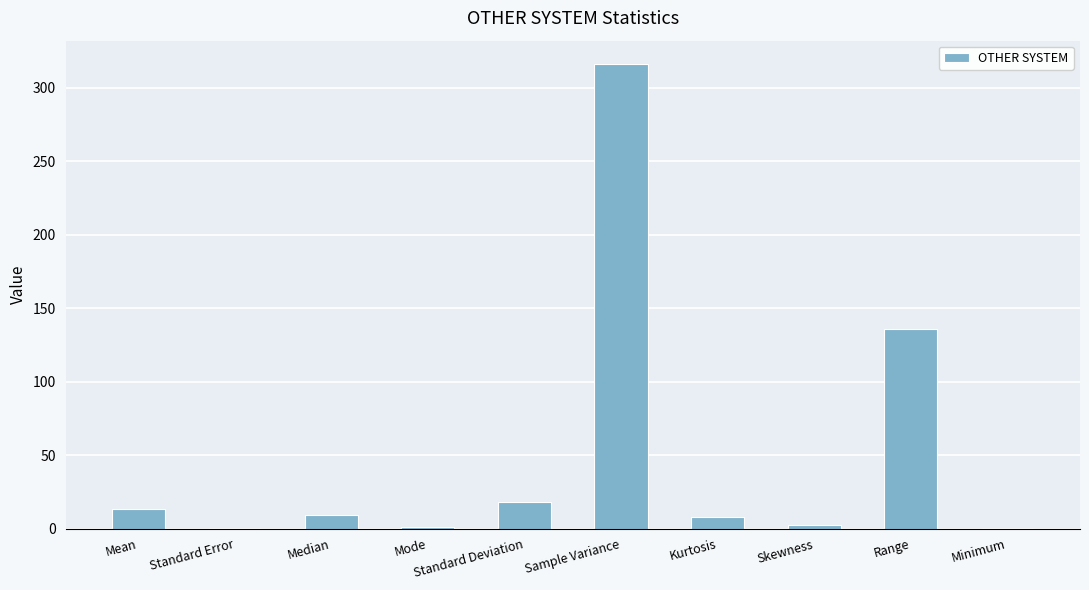

What is the greatest value displayed?

316.1